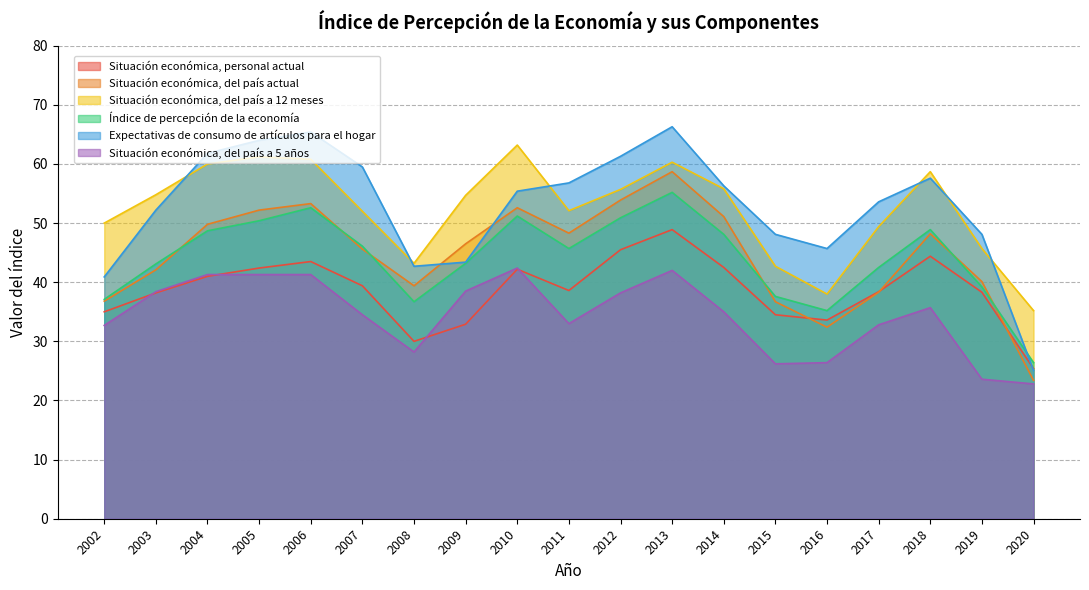

At which label does Situación económica, del país a 12 meses first exceed 54?

2003